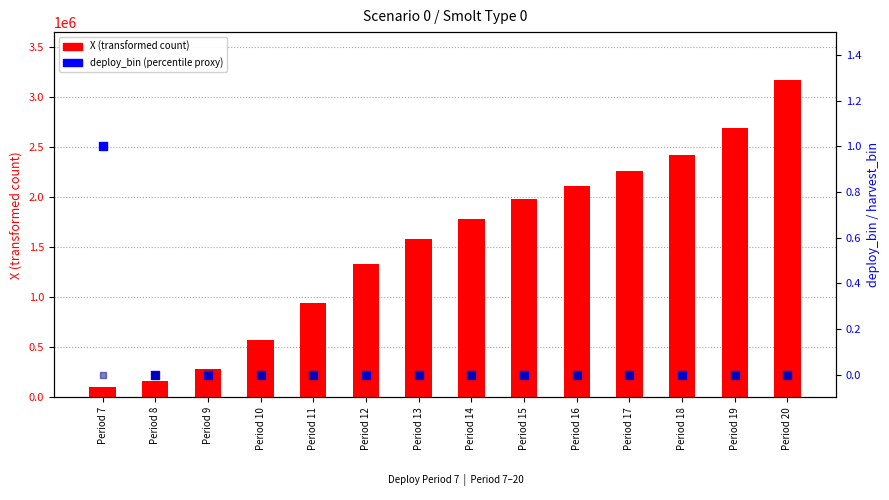

Is the value of deploy_bin at Period 8 greater than the value of X (transformed count) at Period 7?

No